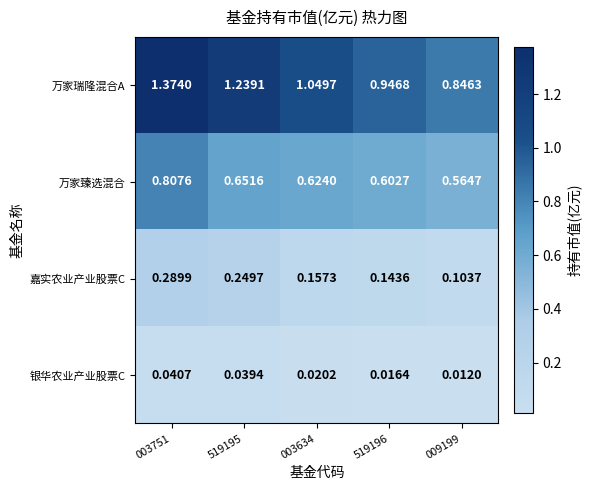

List the series in order of their overall mean, highest first.

万家瑞隆混合A, 万家臻选混合, 嘉实农业产业股票C, 银华农业产业股票C